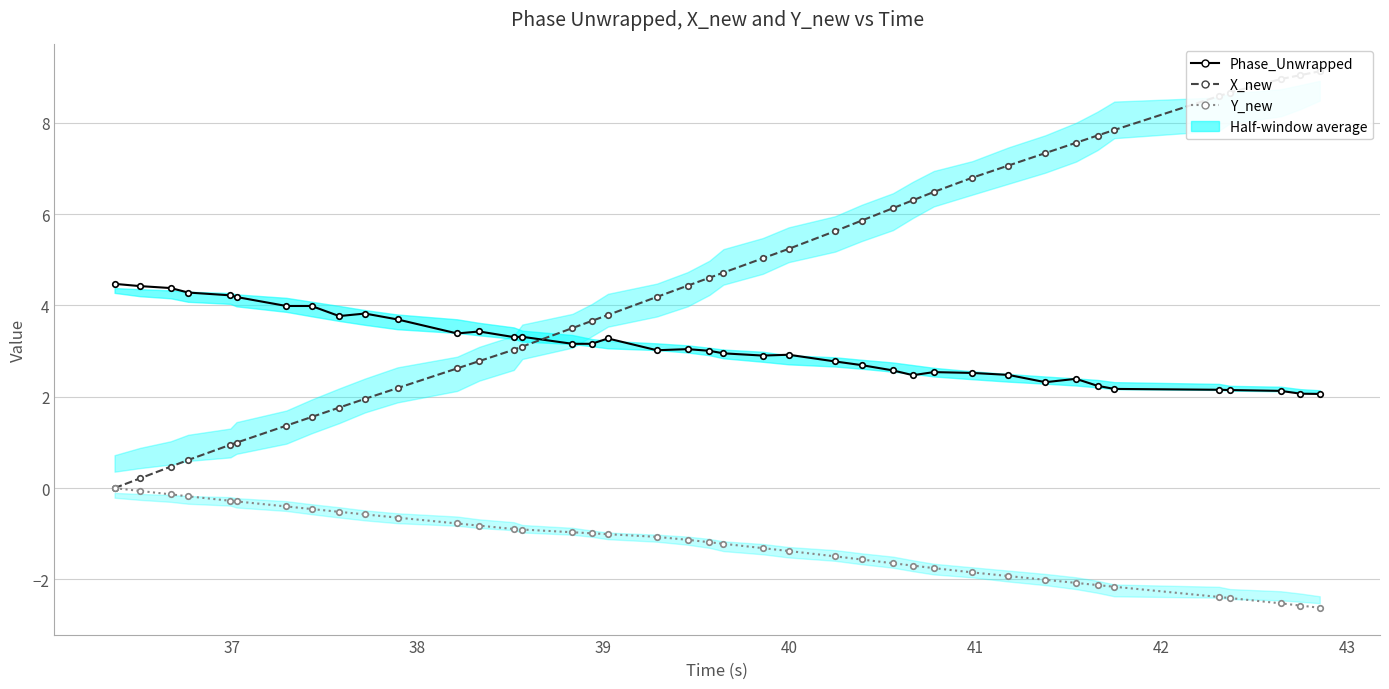

What is the value of the X_new point at the 22nd from the left?

4.7